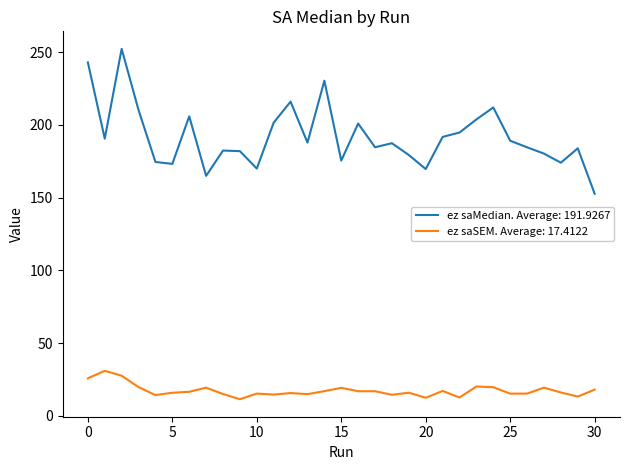

True or false: ez saMedian. Average: 191.9267 and ez saSEM. Average: 17.4122 intersect in this chart.

False